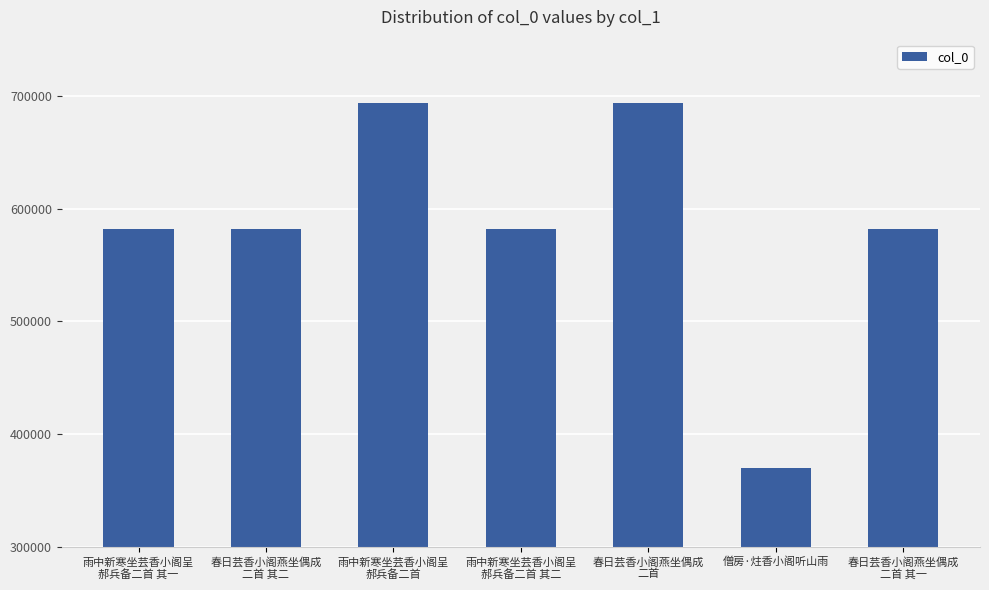

Are the bars horizontal?

No